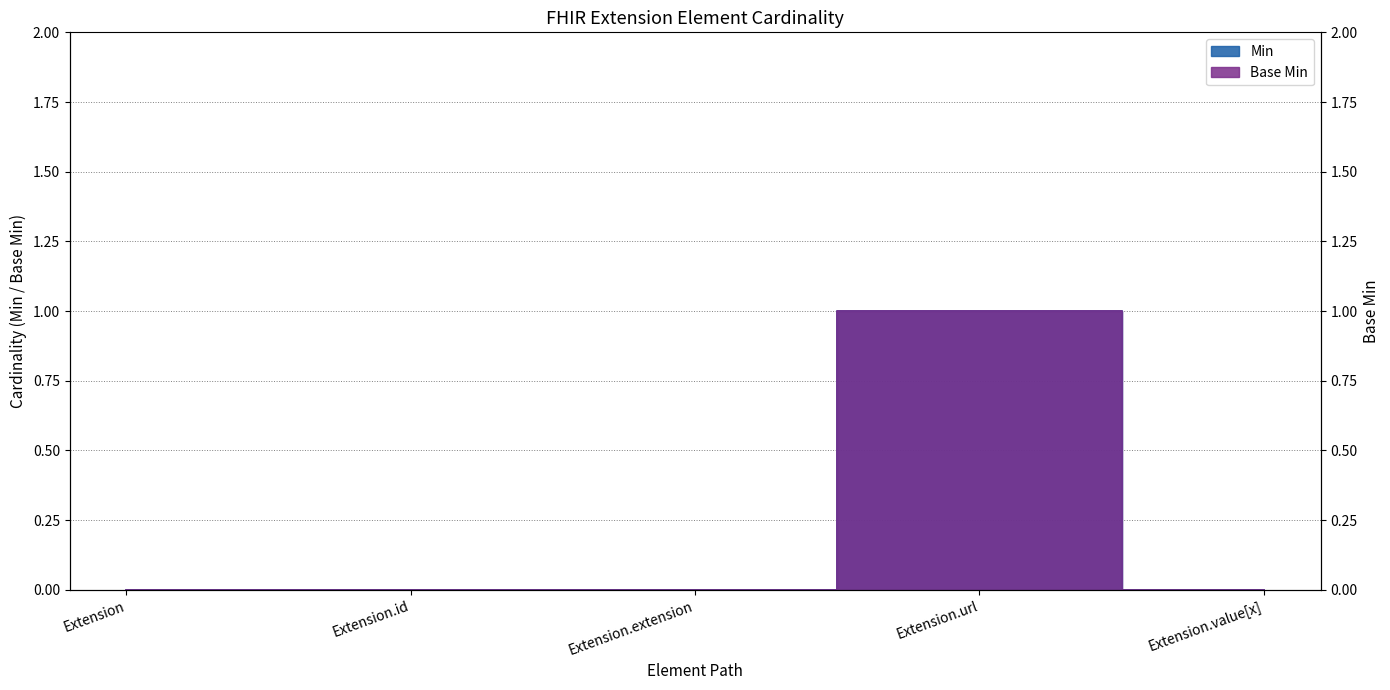

How many lines are shown in the chart?

2